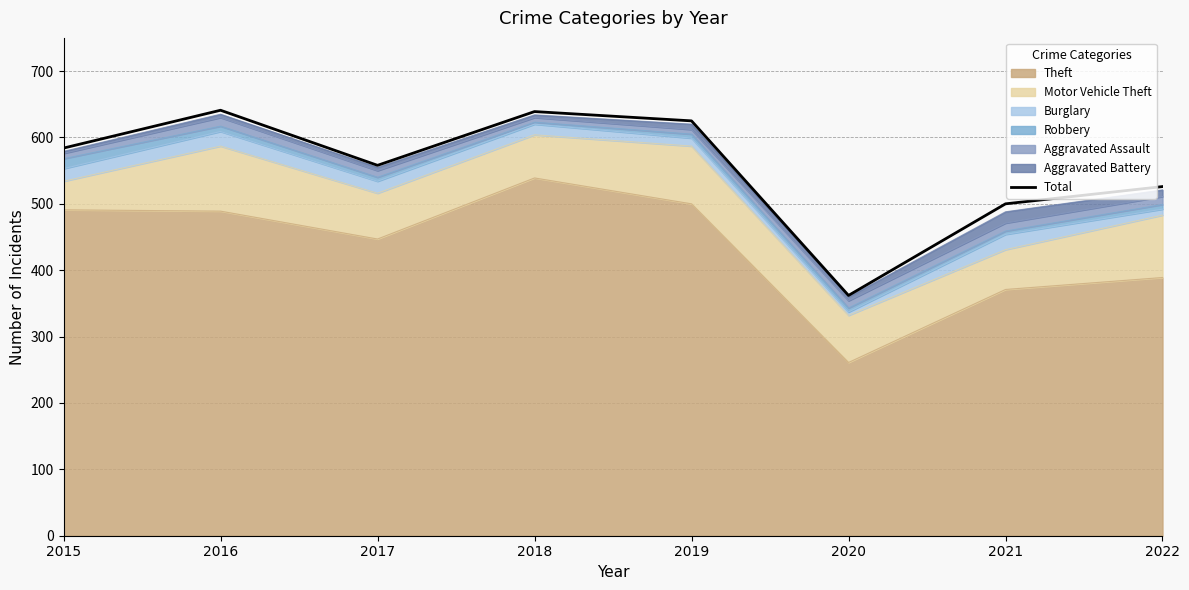

Where does the data first go above 584?

2016